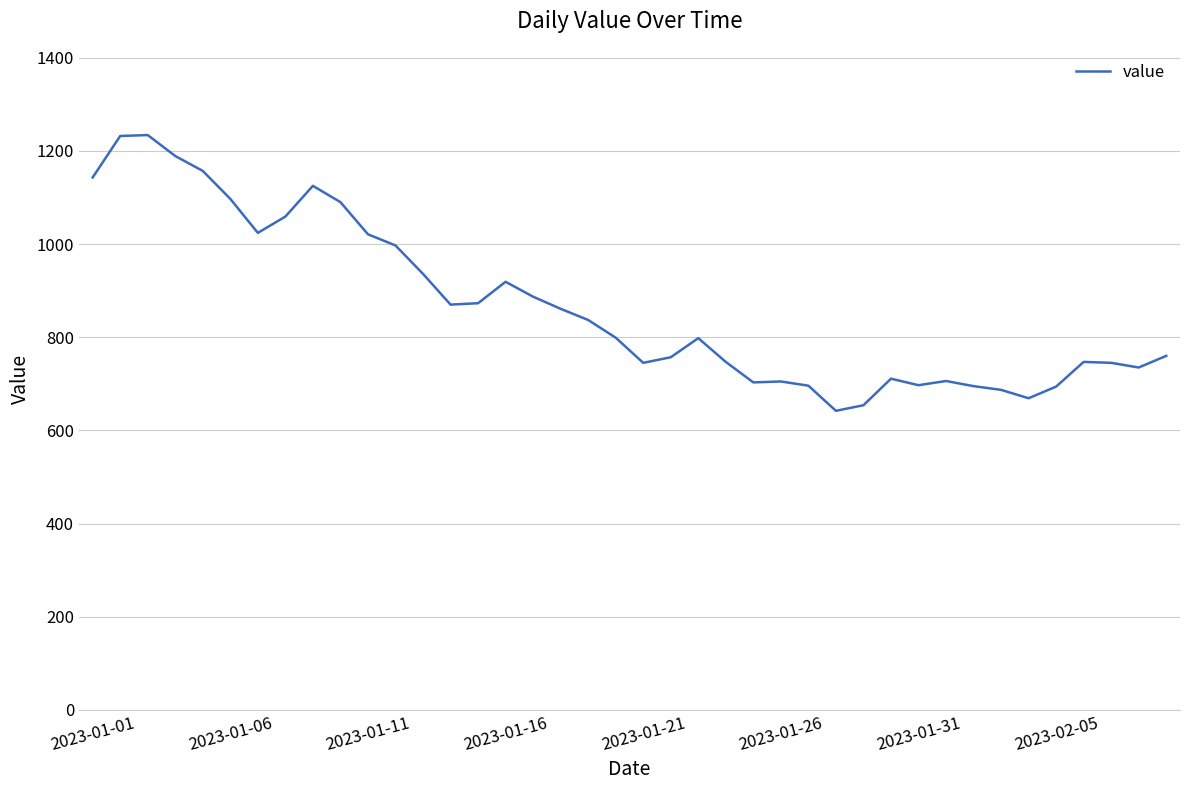

What is the difference between the maximum and minimum values?

592